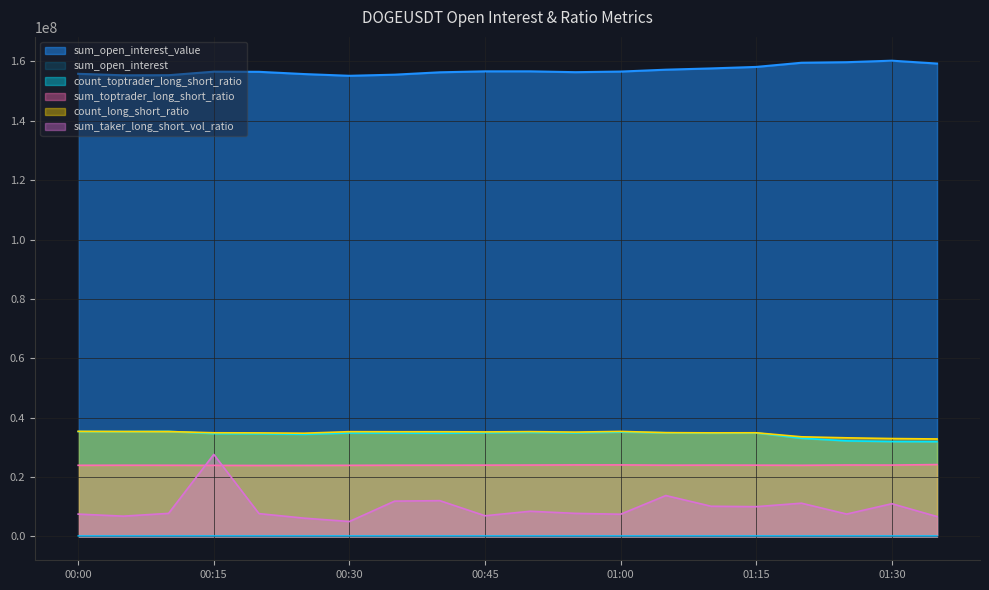

True or false: count_toptrader_long_short_ratio has more than 2 points higher than both neighbors.

True